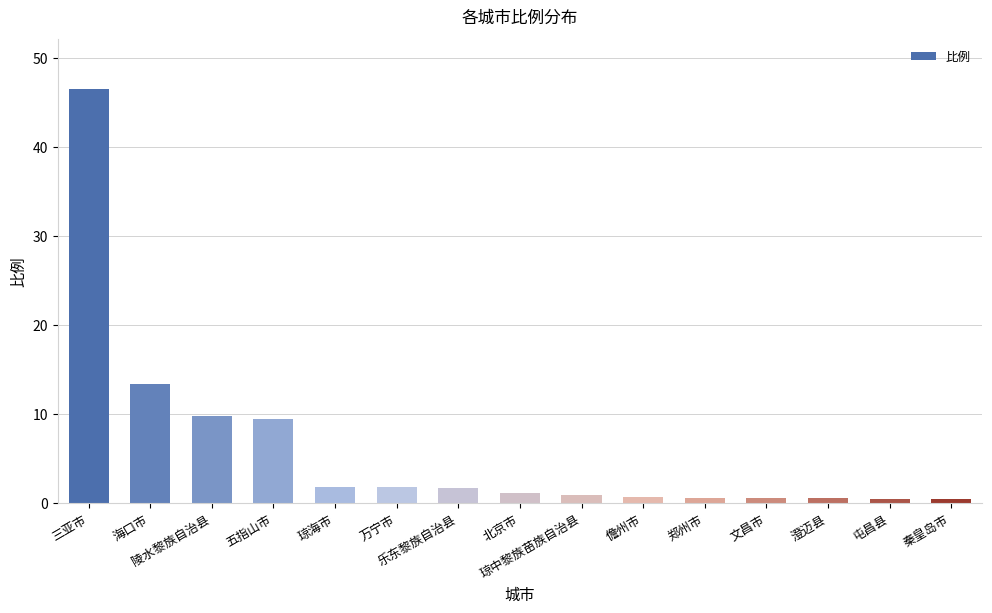

What is the difference between the maximum and minimum values?

46.1